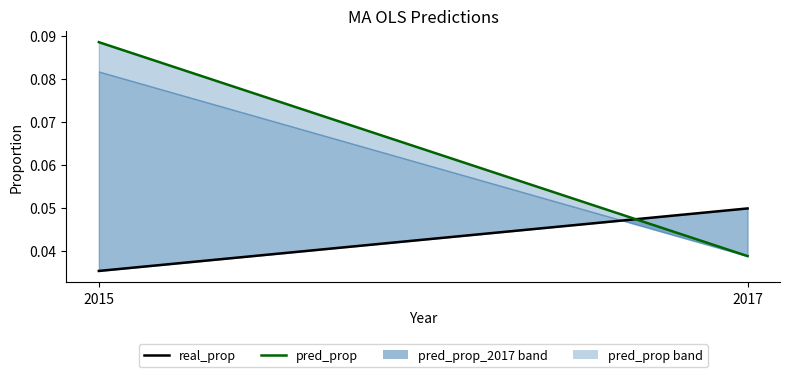

What is the total value across all series at 2017?

0.1